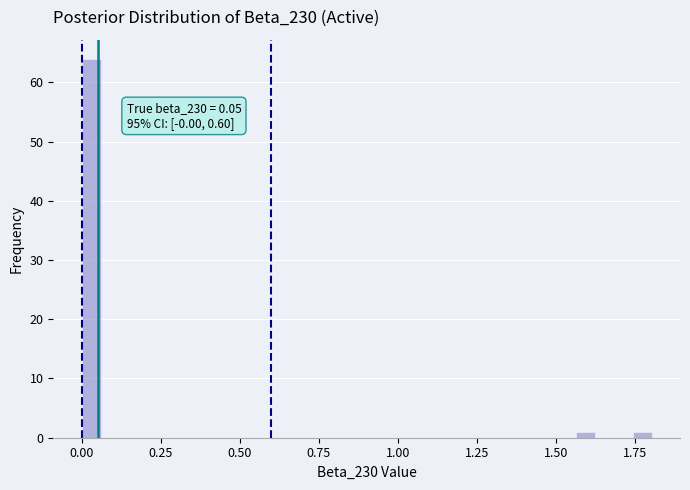

Around what value on the x-axis is the tallest bar? Give the approximate position of its centre, as read against the axis.

0.05